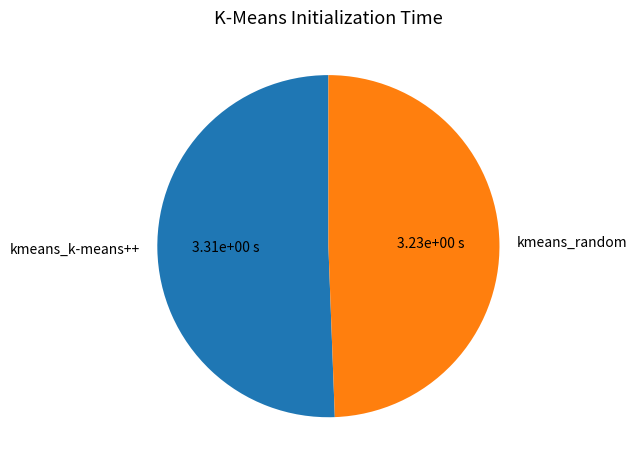

Combined, do kmeans_k-means++ and kmeans_random account for over 50%?

Yes